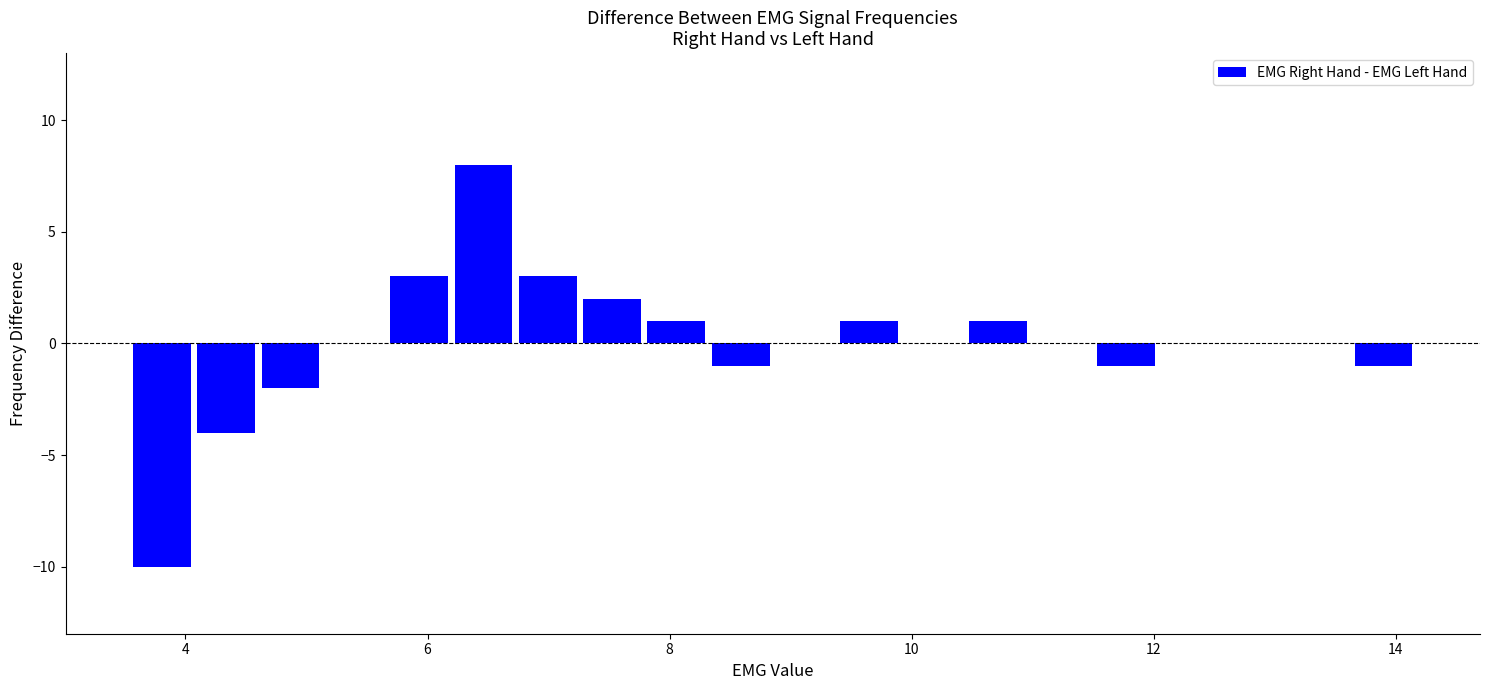

Around what value on the x-axis is the tallest bar? Give the approximate position of its centre, as read against the axis.

6.4